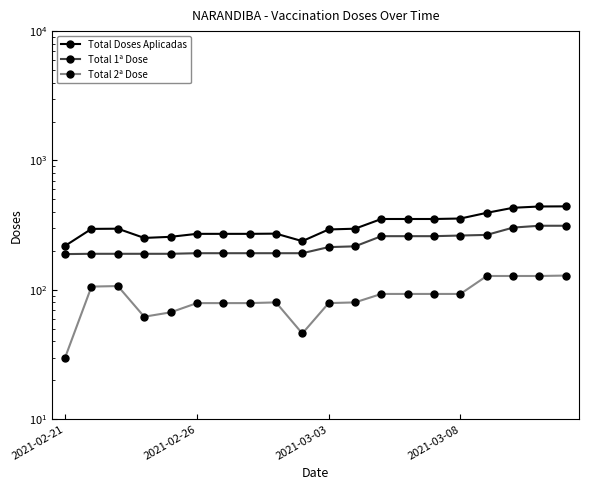

Between 8 and 9, which series saw the biggest shift?

Total Doses Aplicadas